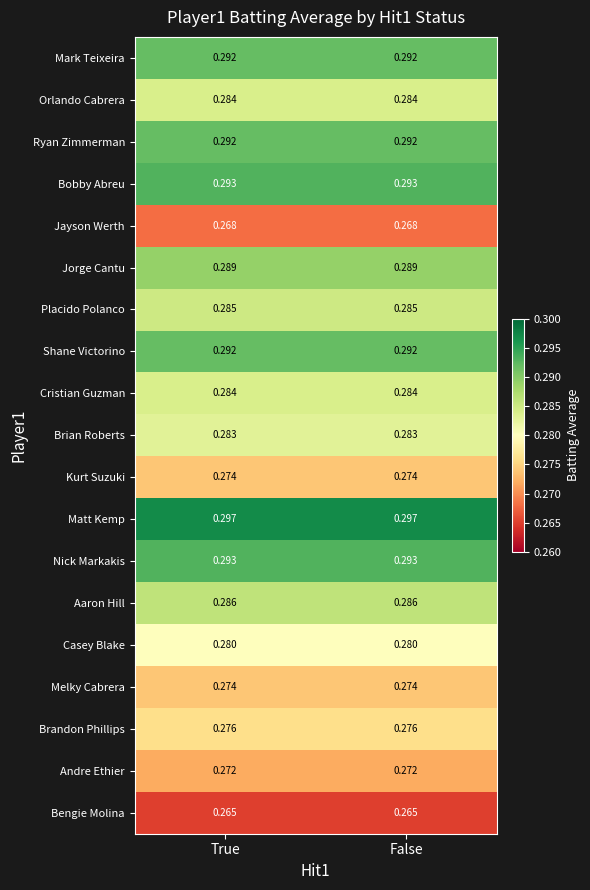

Which series has the largest total across all categories?

Matt Kemp